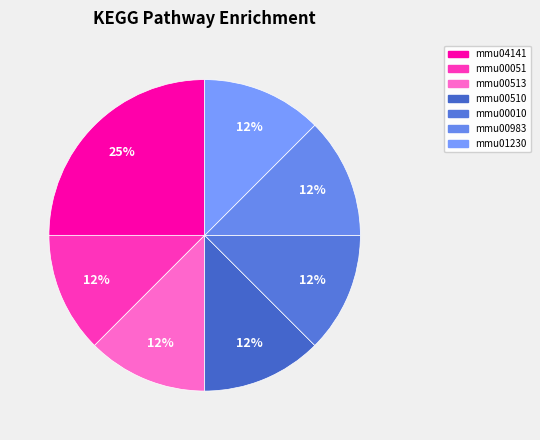

Which category has the smallest portion of the pie?

mmu00051